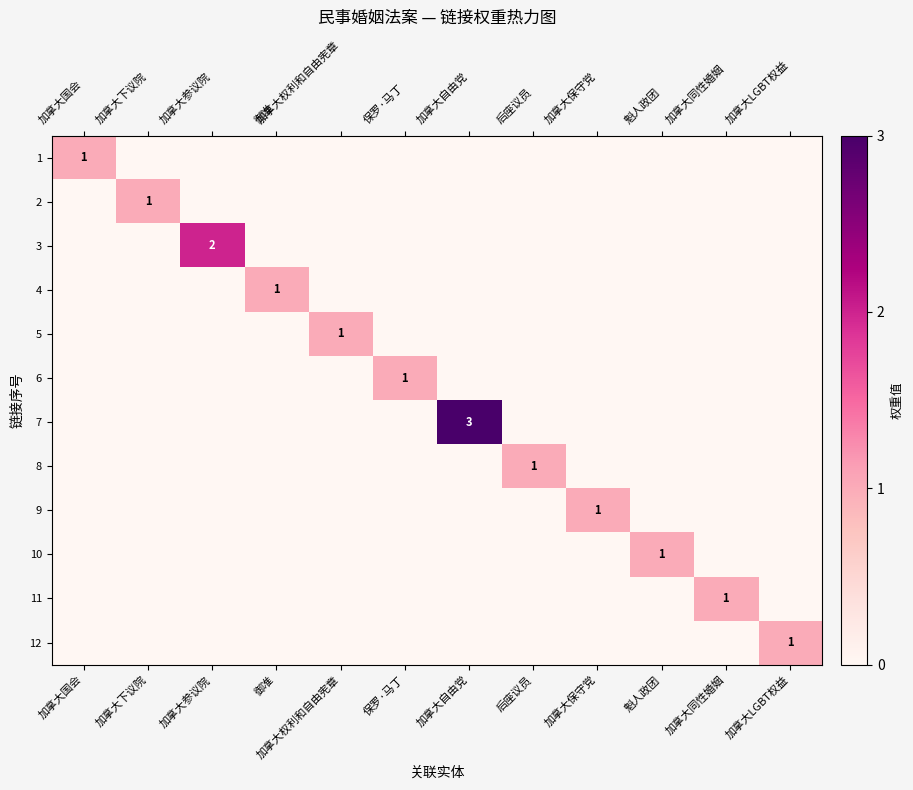

Rank the series at 加拿大自由党 from highest to lowest value.

7, 1, 2, 3, 4, 5, 6, 8, 9, 10, 11, 12